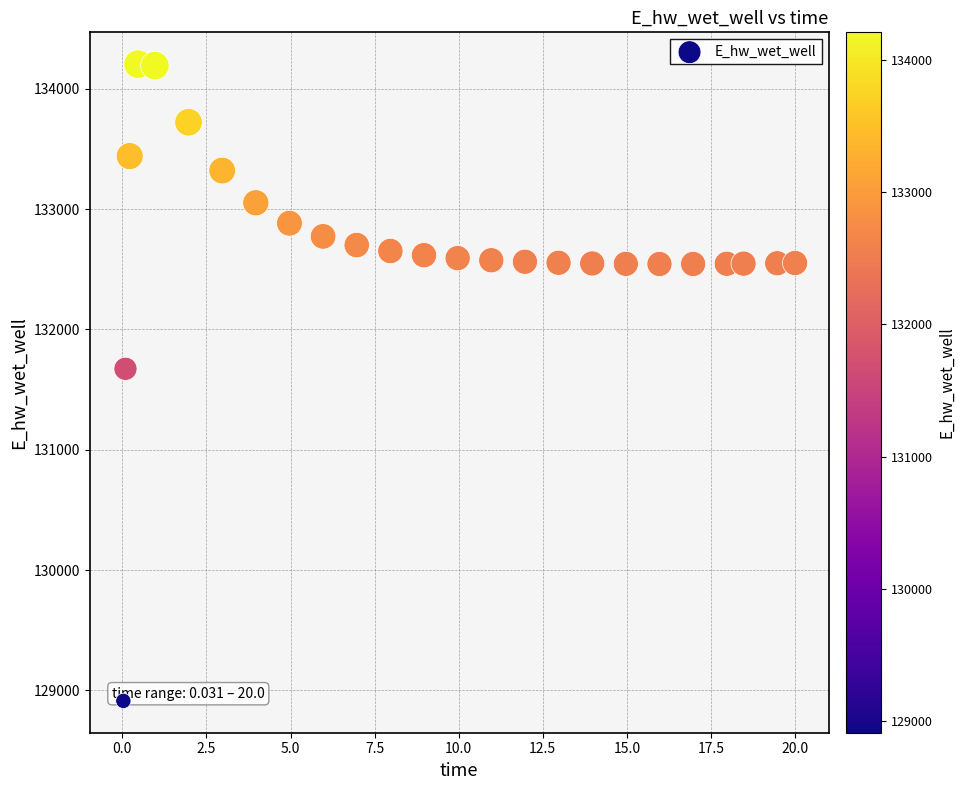

What Y value in the scatter plot is closest to 131559?

131673.4